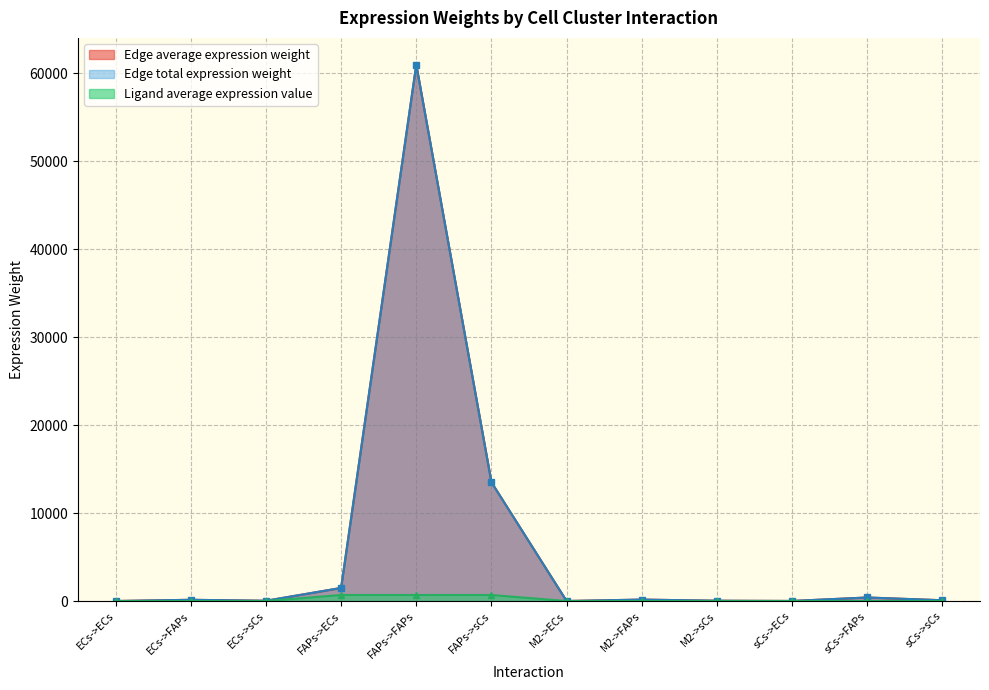

True or false: Ligand average expression value and Edge total expression weight cross at least once.

False